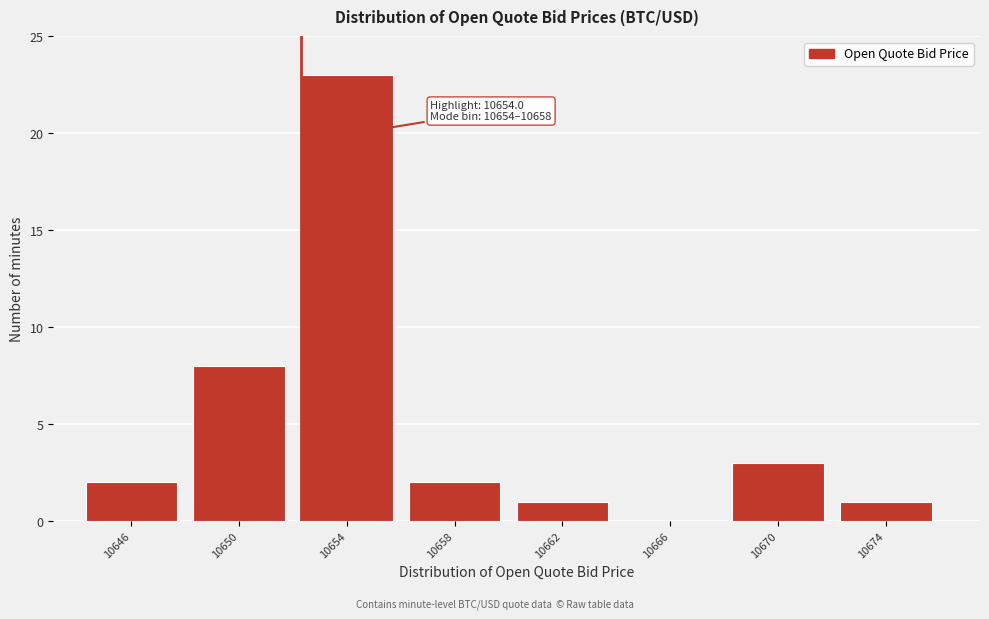

Reading left to right, transcribe all the data shown in this chart.

10646=2	10650=8	10654=23	10658=2	10662=1	10666=0	10670=3	10674=1